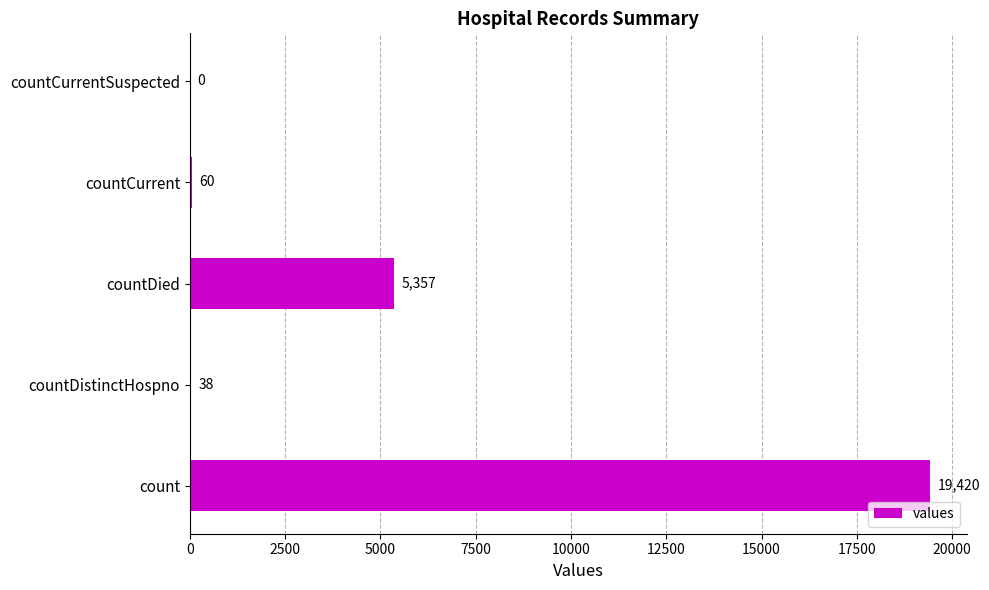

At which label is the value closest to 9710?

countDied